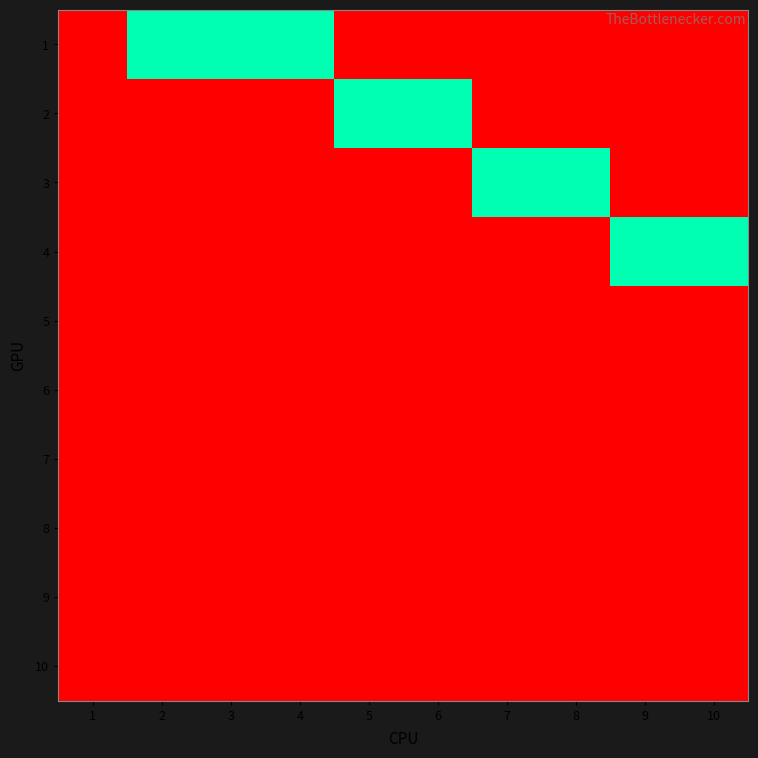

Count the number of categories in the chart.

10